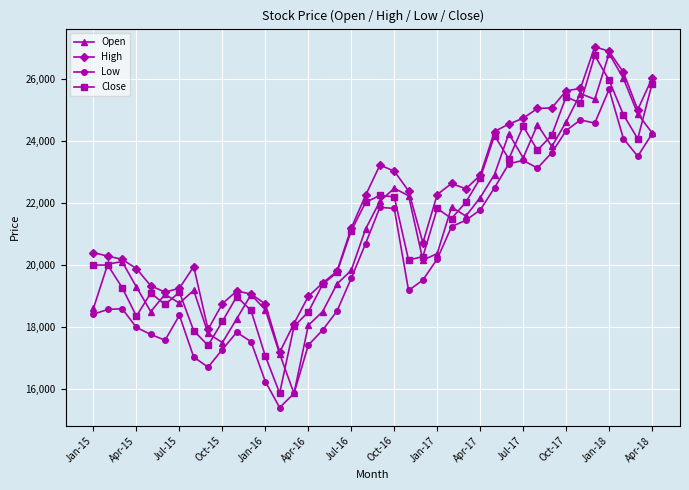

At how many categories does at least one series exceed 24006?

12